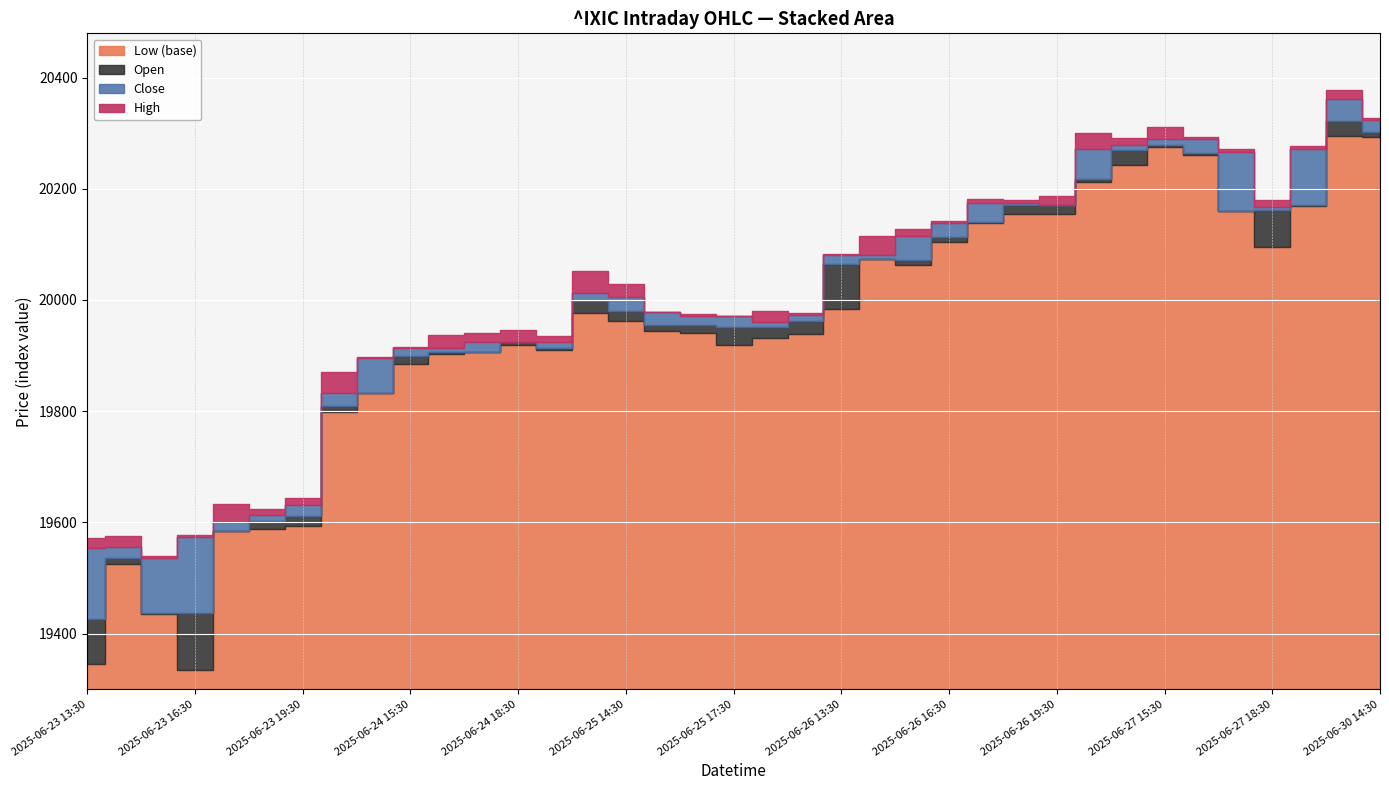

What position from the left is 2025-06-25 15:30?

17